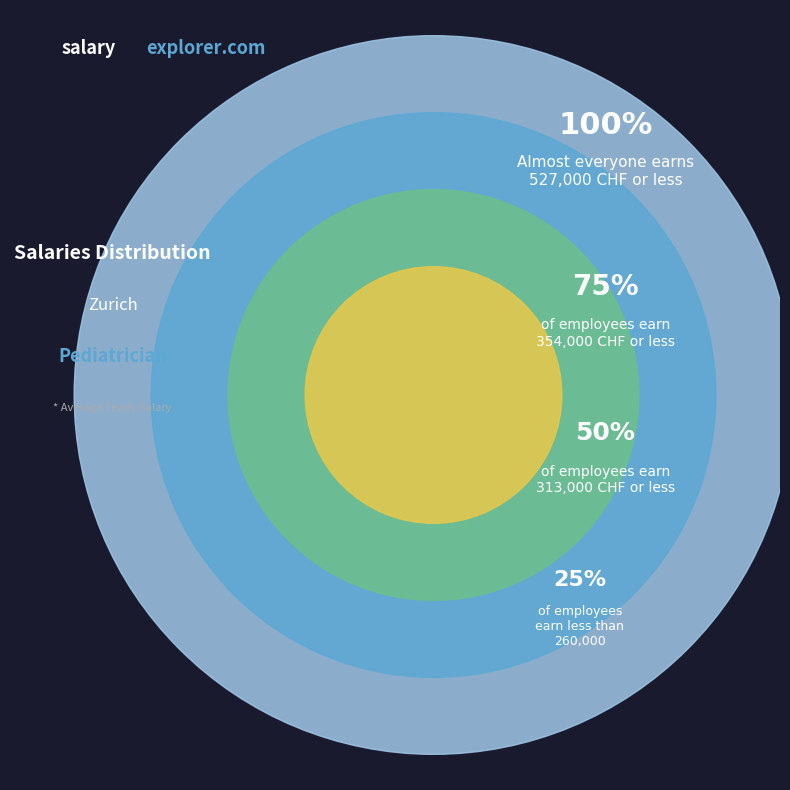

What percentage is the 100% slice, to the nearest percent?

40%